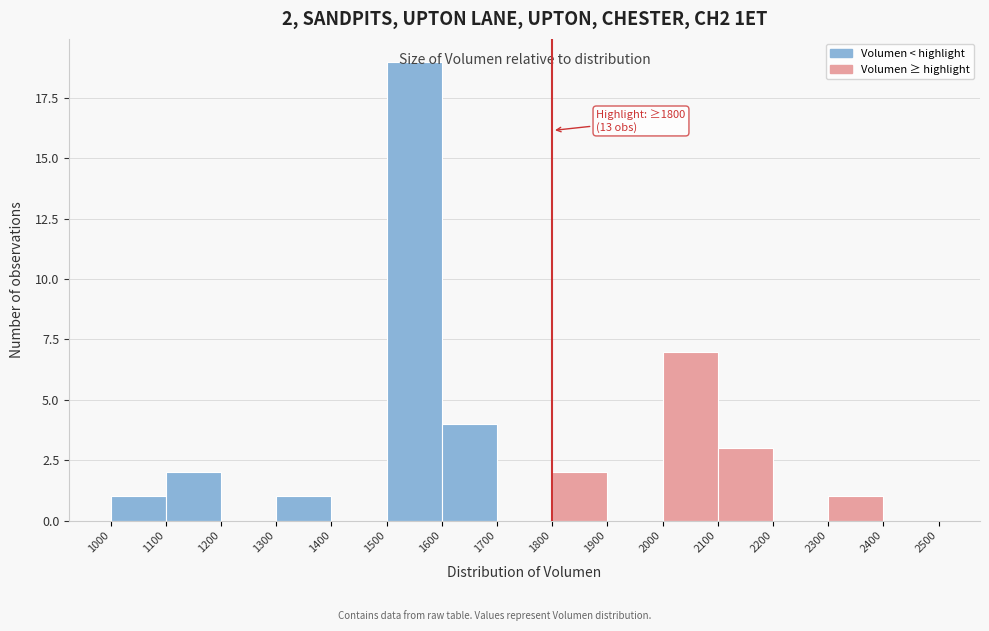

Over which range of the x-axis is the bar tallest?

1500 to 1600